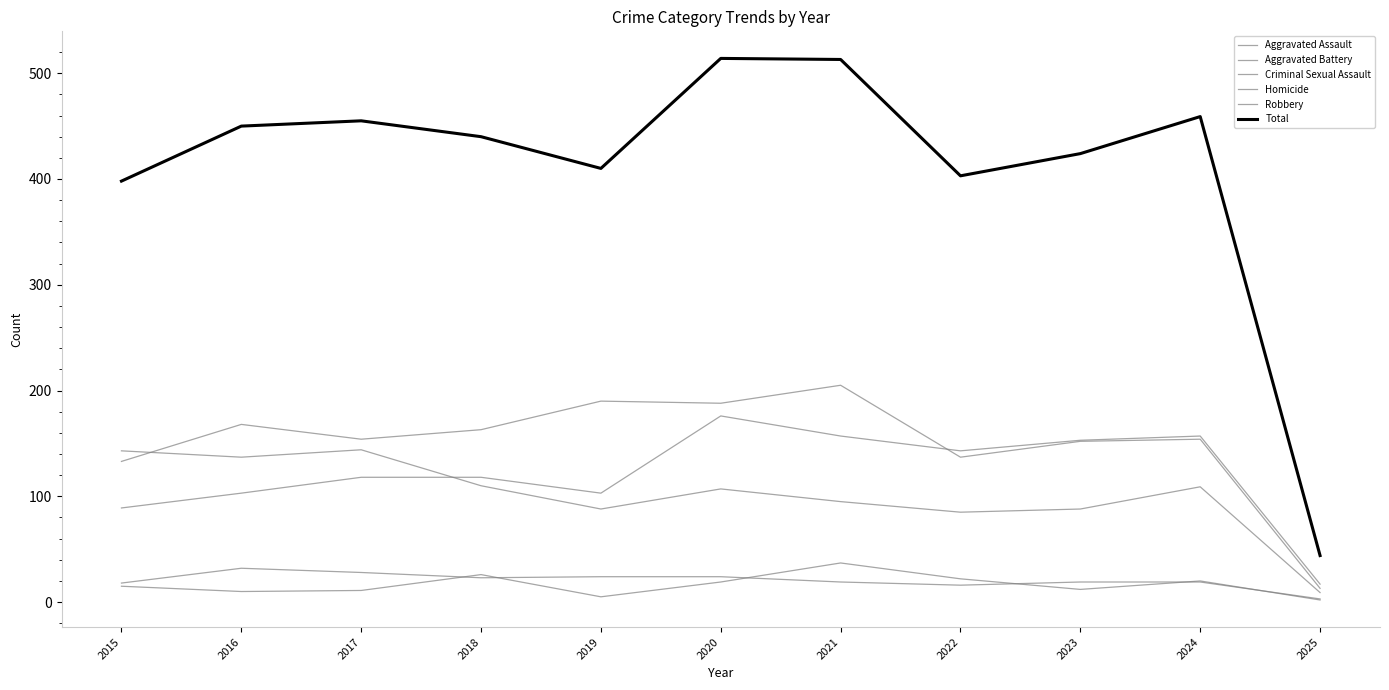

Rank the series at 2016 from lowest to highest value.

Homicide, Criminal Sexual Assault, Aggravated Assault, Robbery, Aggravated Battery, Total